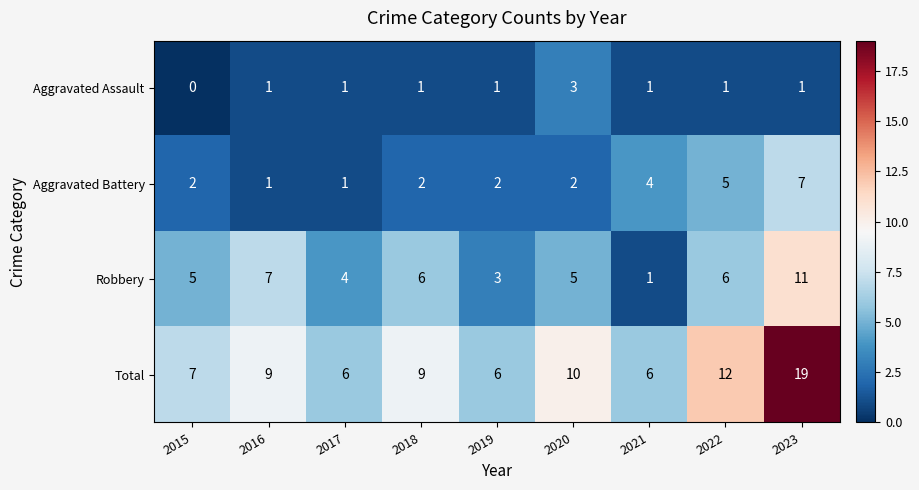

The value of Robbery at 2017 is 2. True or false?

False